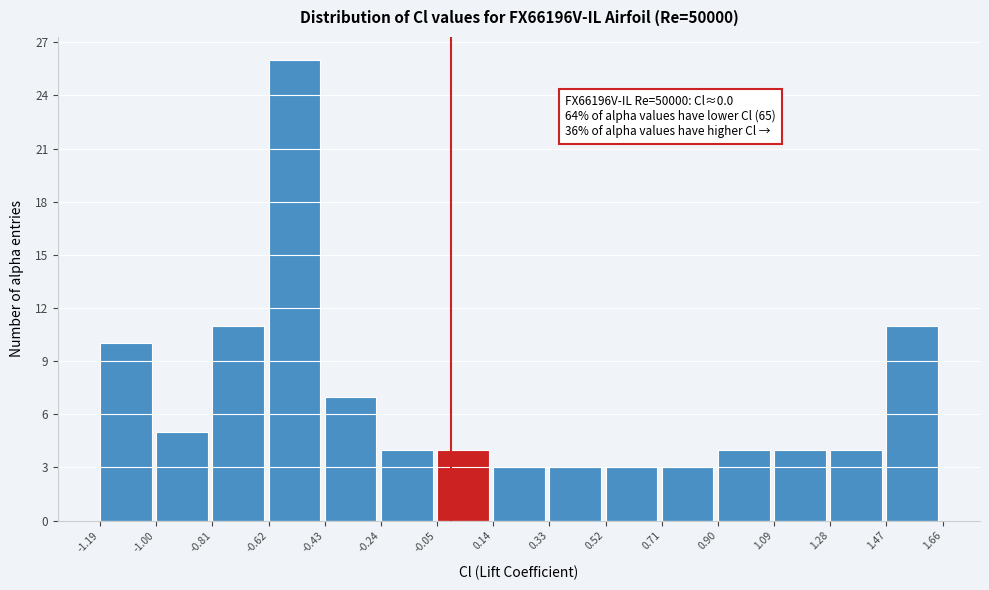

Which range on the x-axis has the tallest bar?

-0.62 to -0.43